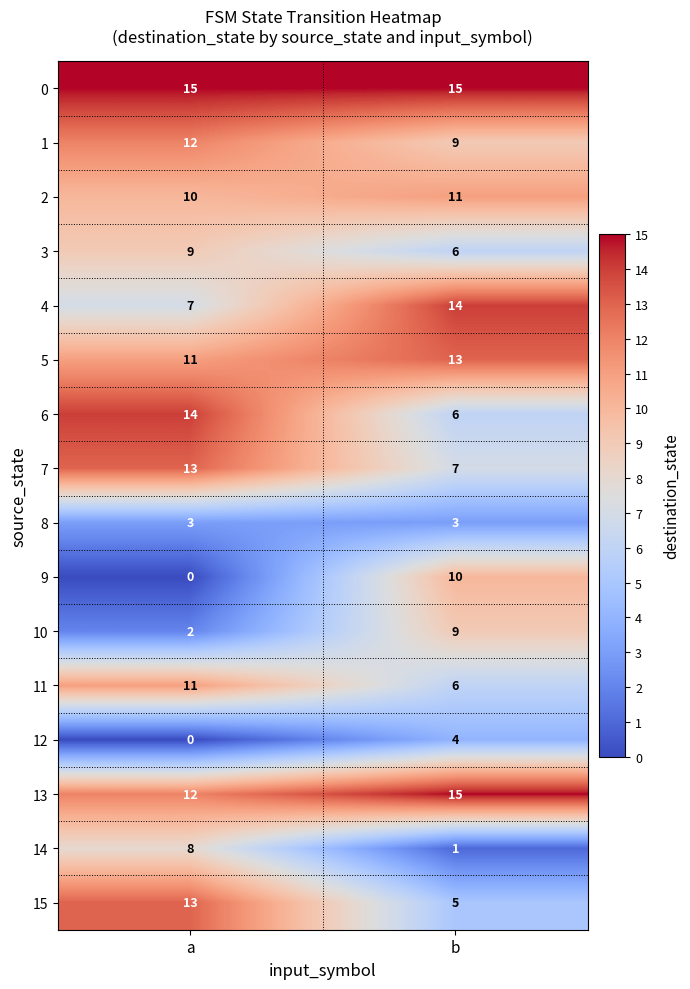

Which series changed the most between a and b?

9